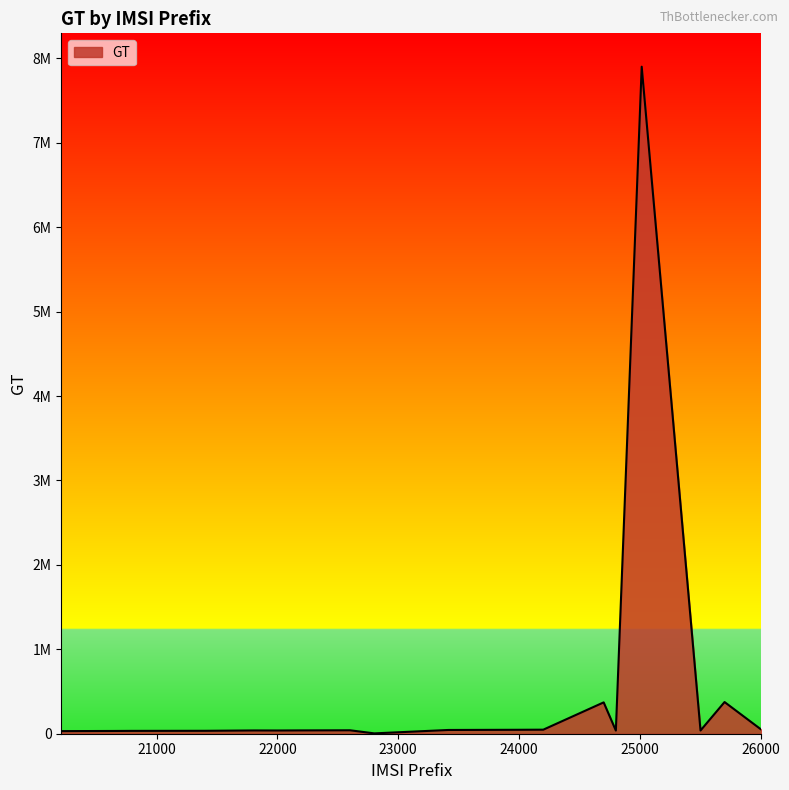

Rank the categories by value from lowest to highest.

22803, 22801, 20210, 20412, 20408, 20404, 20601, 20620, 20610, 20810, 20820, 20801, 21401, 21407, 21403, 24802, 25503, 22001, 21803, 22201, 22210, 22601, 23415, 24007, 24010, 24201, 26006, 24701, 25702, 25016